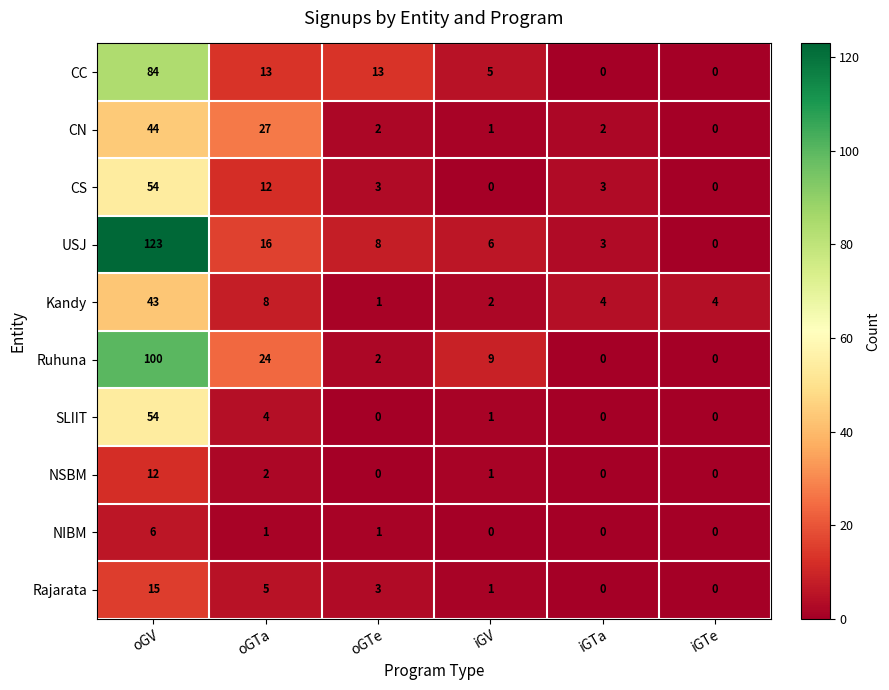

What is the spread (max minus min) of values at iGV?

9